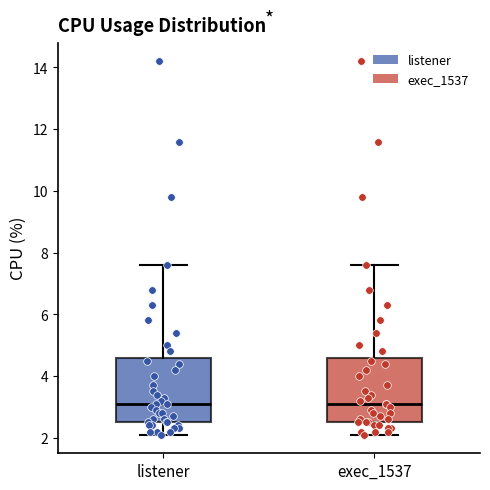

Reading left to right, transcribe this box plot: for each box, give where its median line is, the range the box spans, and where its two whiskers end, as read against the y-axis. The values are not printed on the chart, so give them approximately, as read against the axis.

listener: median 3.2, box 2.6 to 4.6, whiskers 2.2 to 7.6
exec_1537: median 3.2, box 2.6 to 4.6, whiskers 2.2 to 7.6